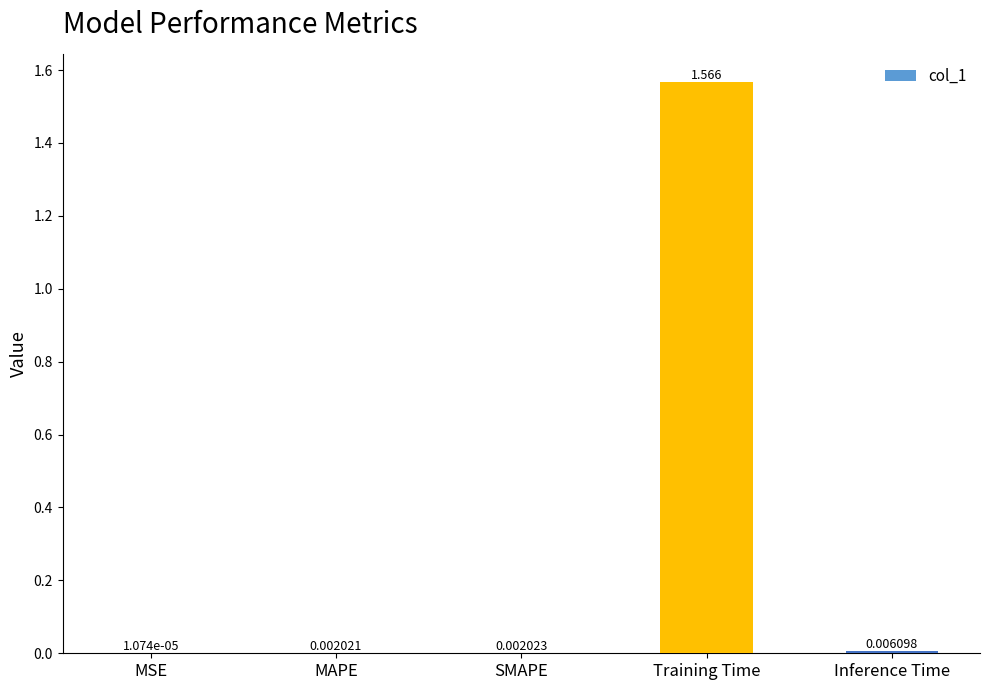

Which has a higher value, Training Time or Inference Time?

Training Time